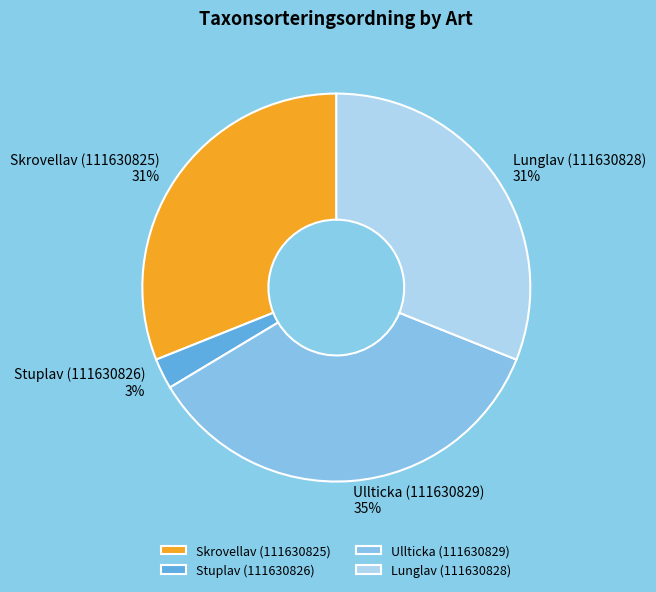

Is the sum of Stuplav (111630826) and Skrovellav (111630825) greater than half?

No